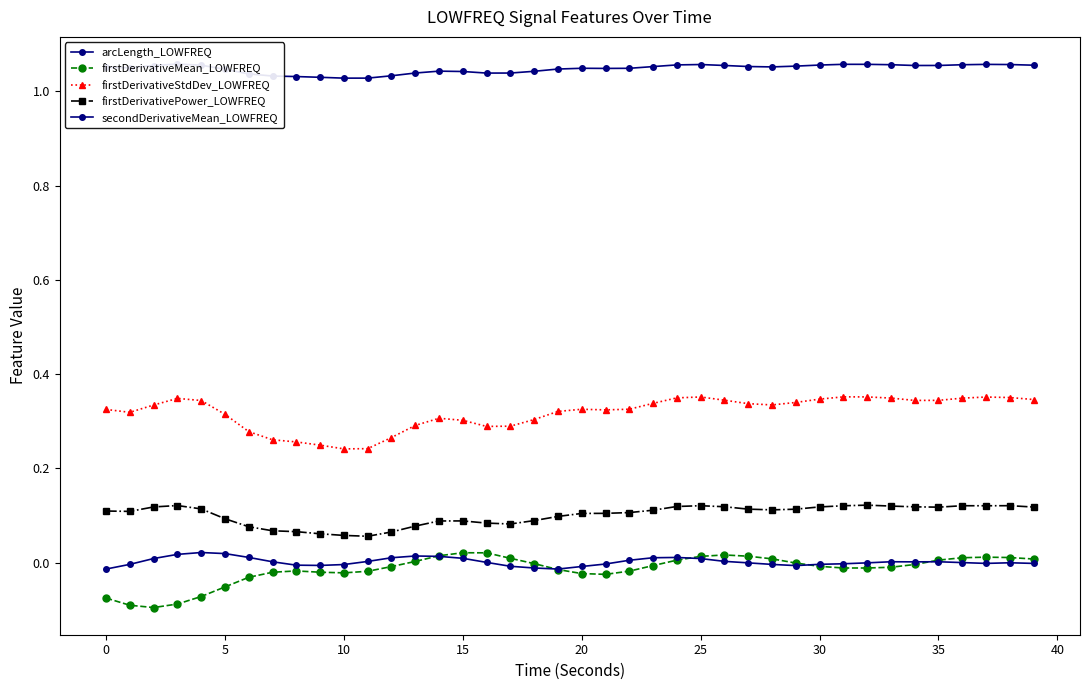

Which series has the widest spread of values?

firstDerivativeMean_LOWFREQ